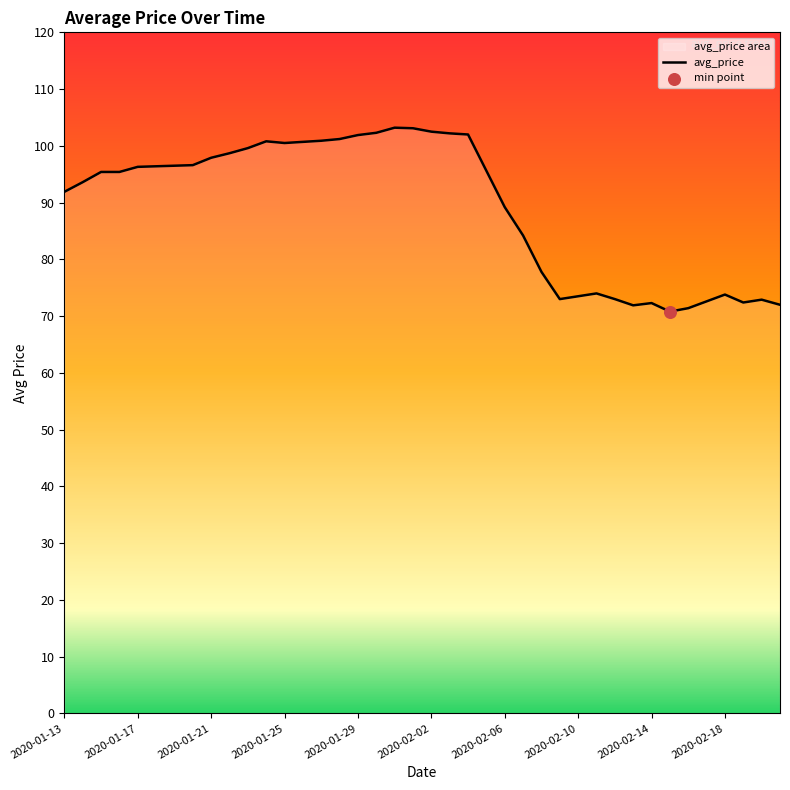

What is the ratio of the value at 2020-02-02 to the value at 2020-01-26?

1.0